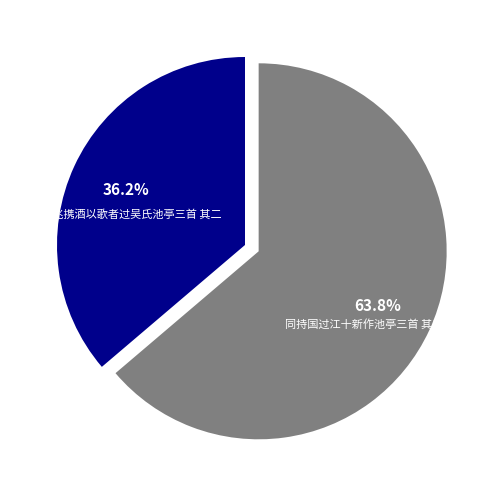

What is the smallest slice in the pie chart?

罗京兆携酒以歌者过吴氏池亭三首 其二